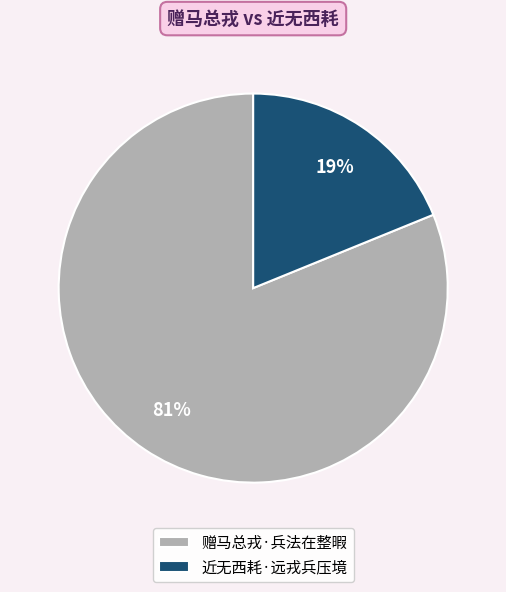

Is it true that 近无西耗·远戎兵压境 is 31% of the pie?

False